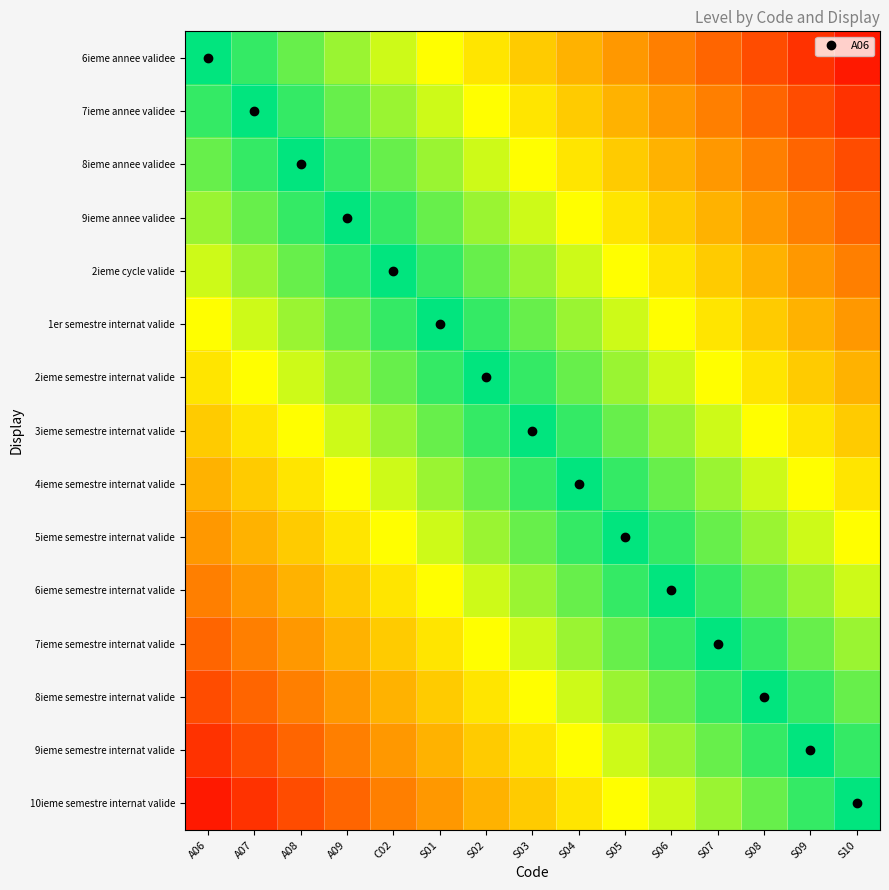

Rank the series by their maximum value, from lowest to highest.

10ieme semestre internat valide, 9ieme semestre internat valide, 8ieme semestre internat valide, 7ieme semestre internat valide, 6ieme semestre internat valide, 5ieme semestre internat valide, 4ieme semestre internat valide, 3ieme semestre internat valide, 2ieme semestre internat valide, 1er semestre internat valide, 2ieme cycle valide, 9ieme annee validee, 8ieme annee validee, 7ieme annee validee, 6ieme annee validee